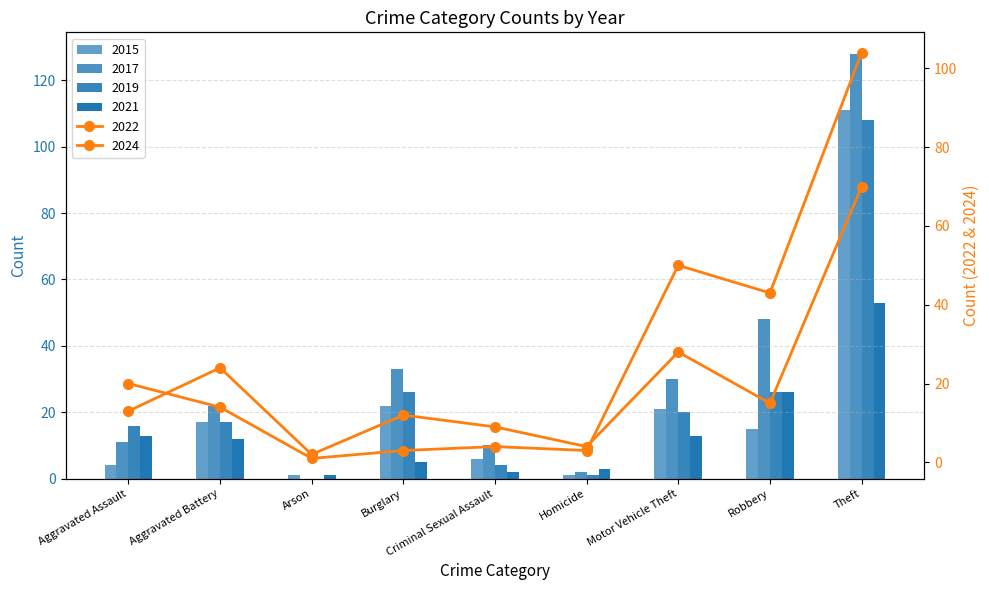

The value of 2017 at Burglary is 33. True or false?

True